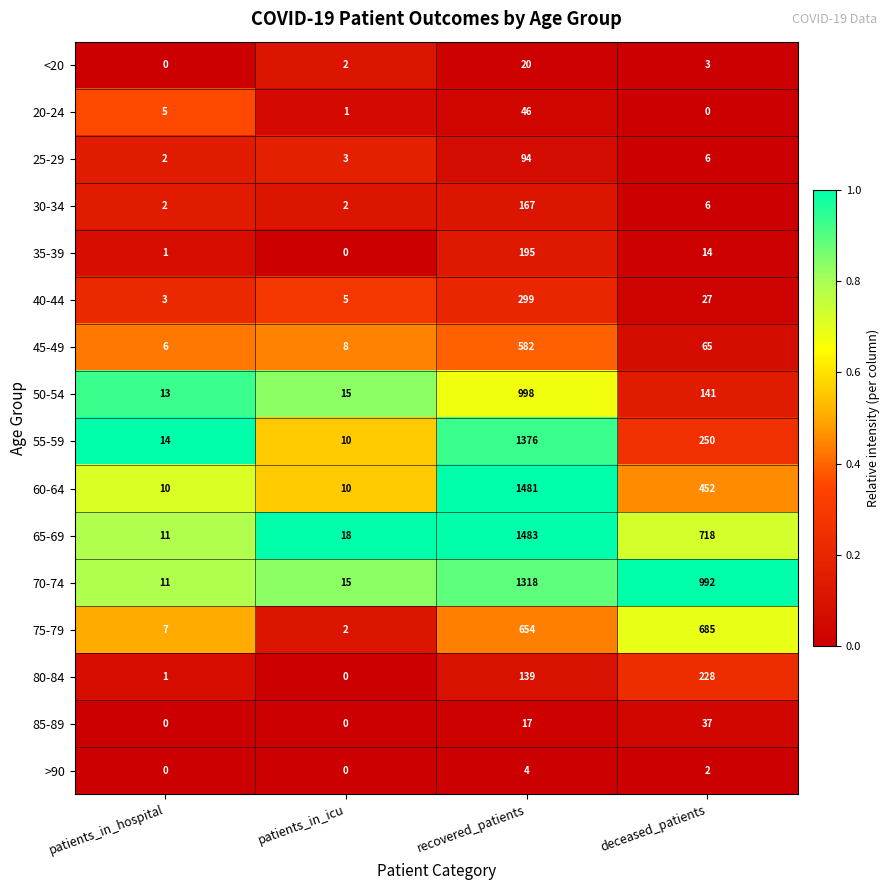

Where is 65-69 nearest to the value 747?

deceased_patients